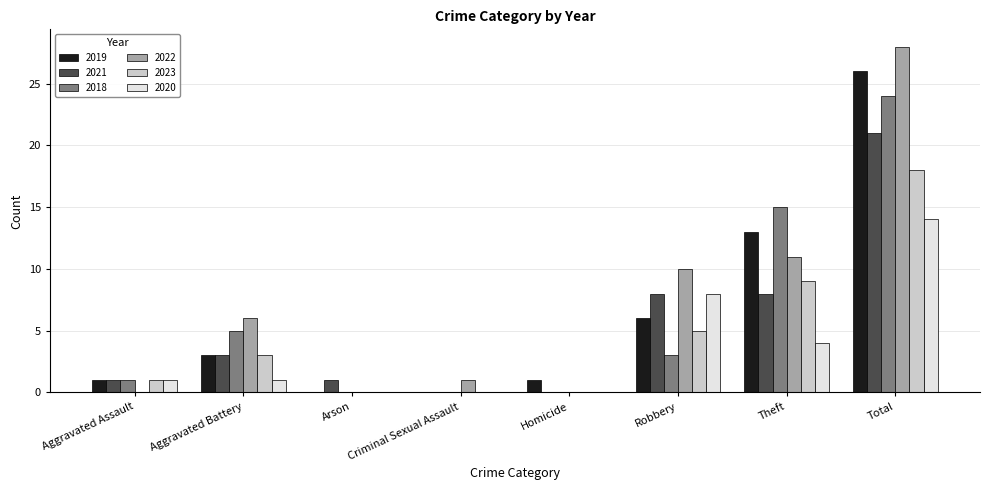

The value of 2022 at Theft is 17. True or false?

False